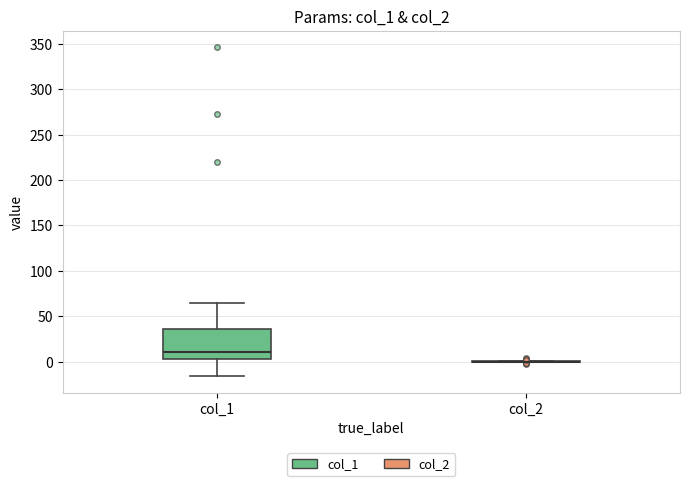

Reading left to right, transcribe this box plot: for each box, give where its median line is, the range the box spans, and where its two whiskers end, as read against the y-axis. The values are not printed on the chart, so give them approximately, as read against the axis.

col_1: median 10, box 0 to 35, whiskers -15 to 65
col_2: box collapsed to a line at 0, whiskers 0 to 0